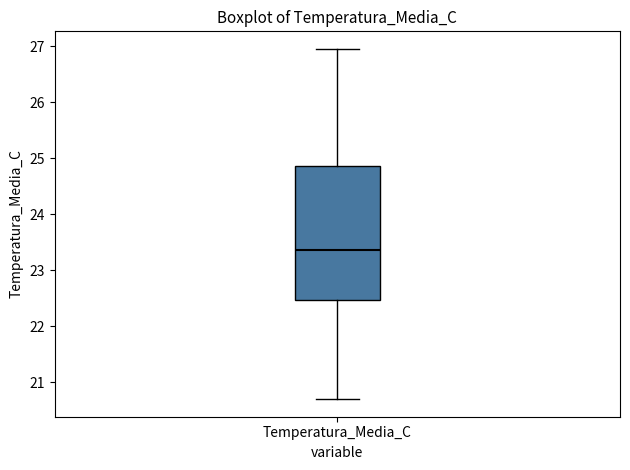

Read this box plot against the y-axis: the position of the median line, the range covered by the box, and the ends of both whiskers. The values are not printed on the chart, so give them approximately, as read against the axis.

median 23.4, box 22.5 to 24.9, whiskers 20.7 to 27.0